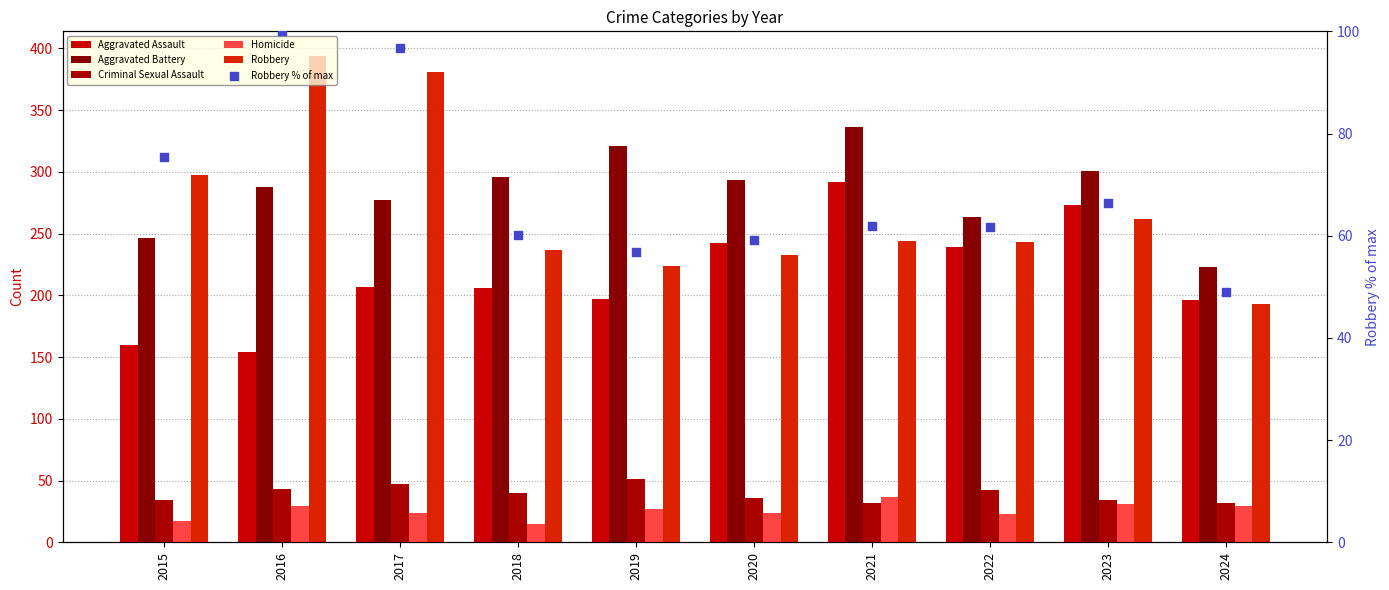

At which category is the sum across all series the highest?

2017